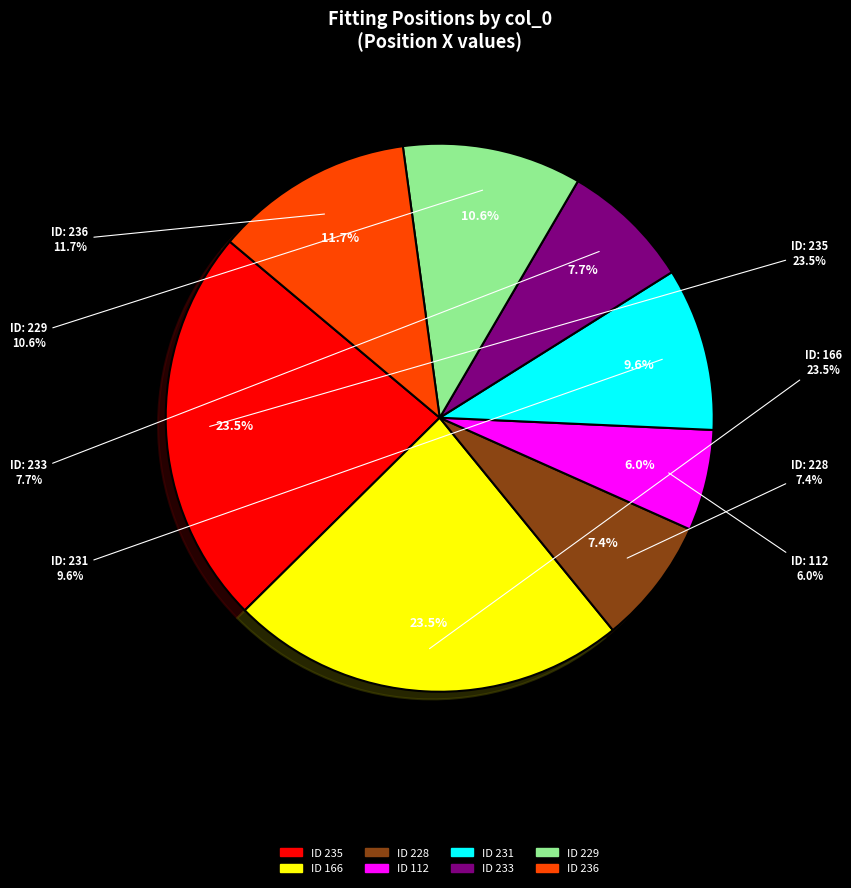

How many slices are in this pie chart?

8